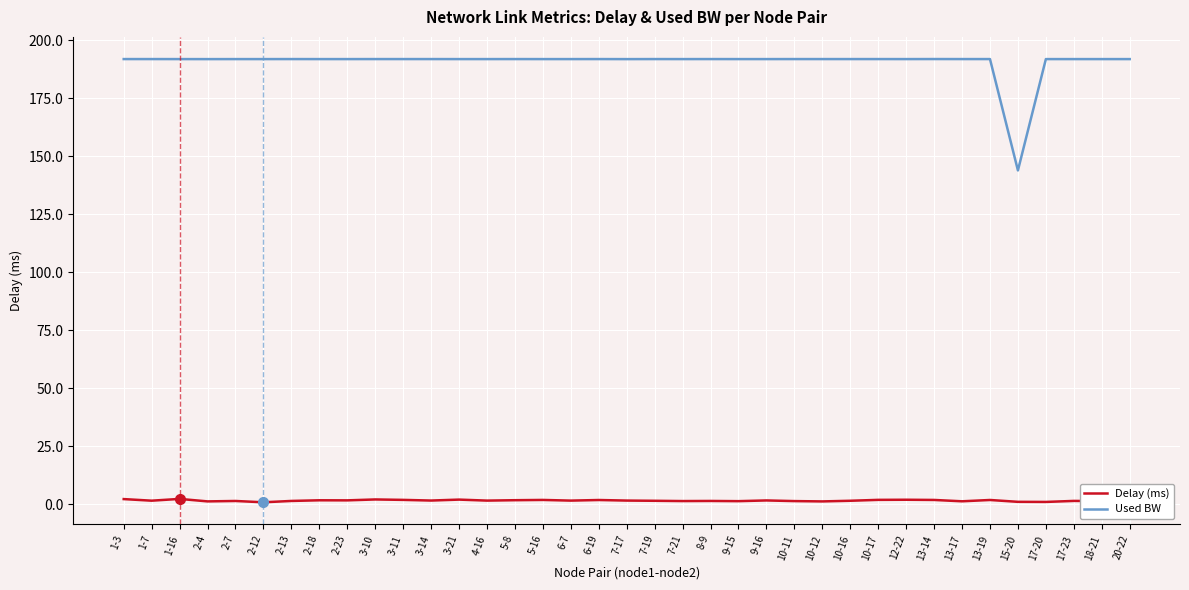

Rank the series at 2-7 from lowest to highest value.

Delay (ms), Used BW